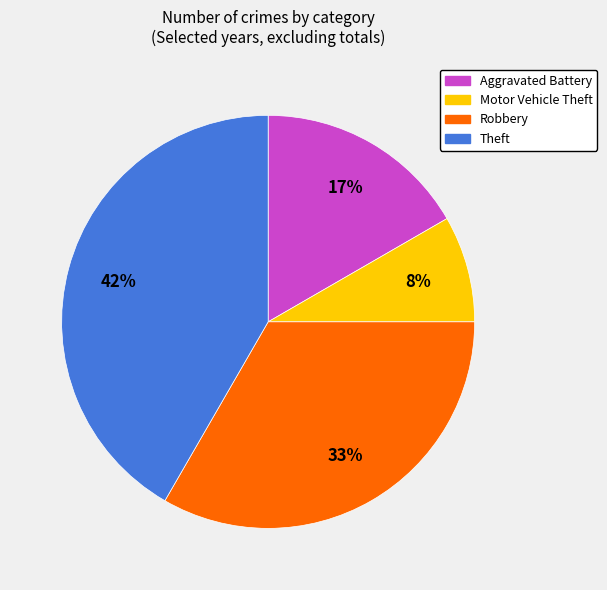

To the nearest percent, what is the average slice percentage?

25%